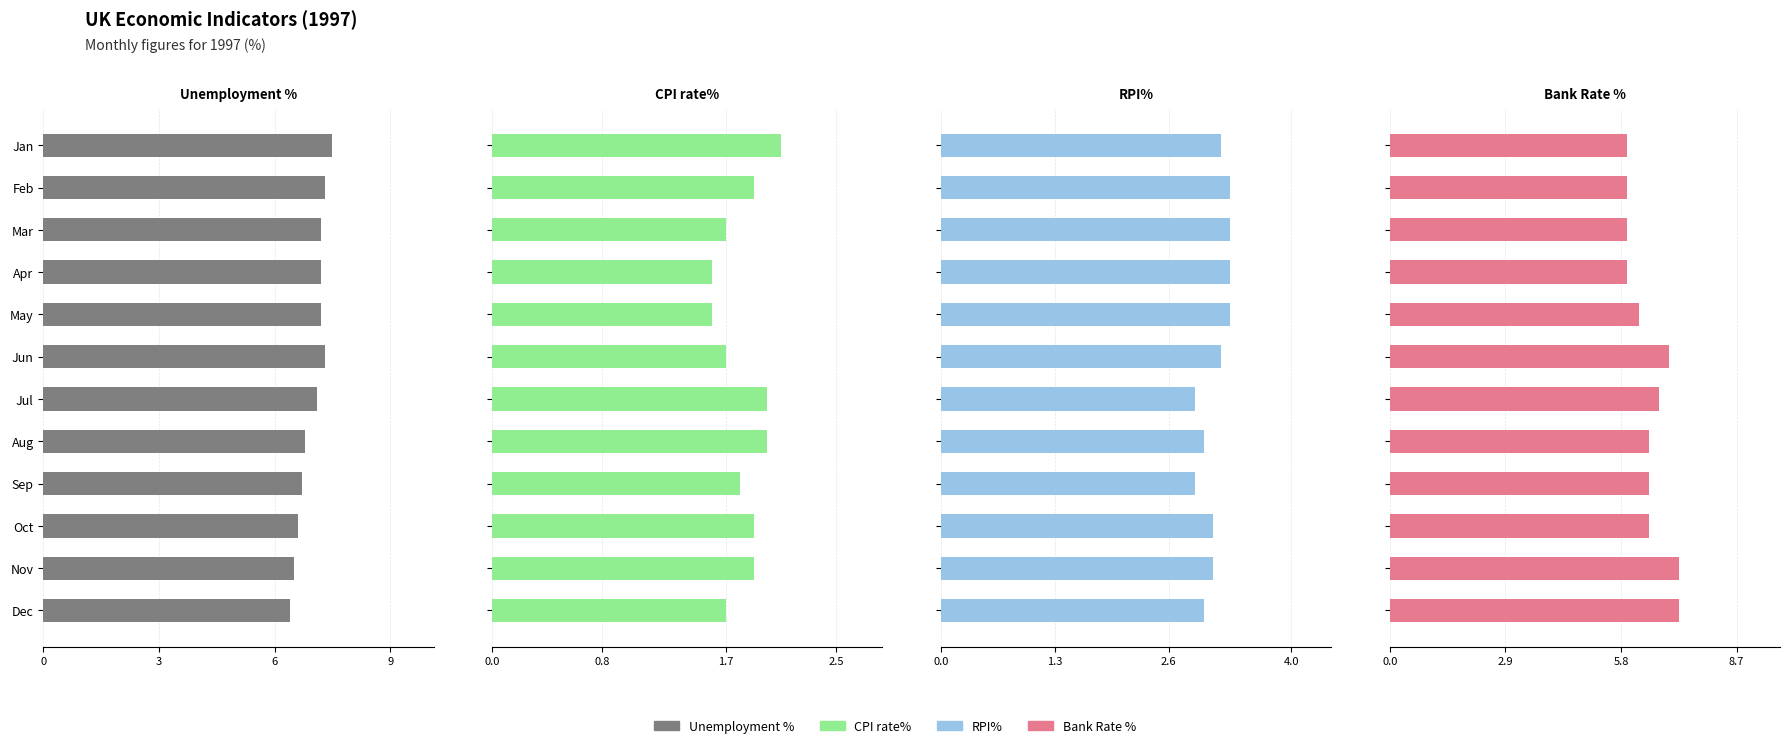

How many groups of bars are there?

12